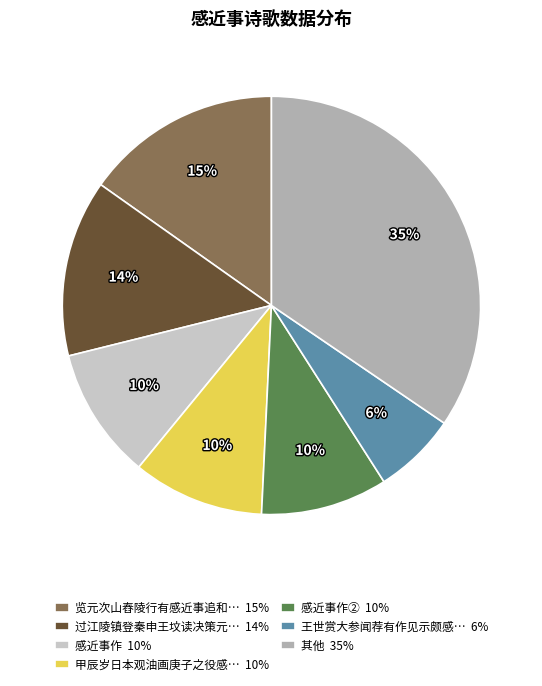

What is the largest slice in the pie chart?

其他 35%